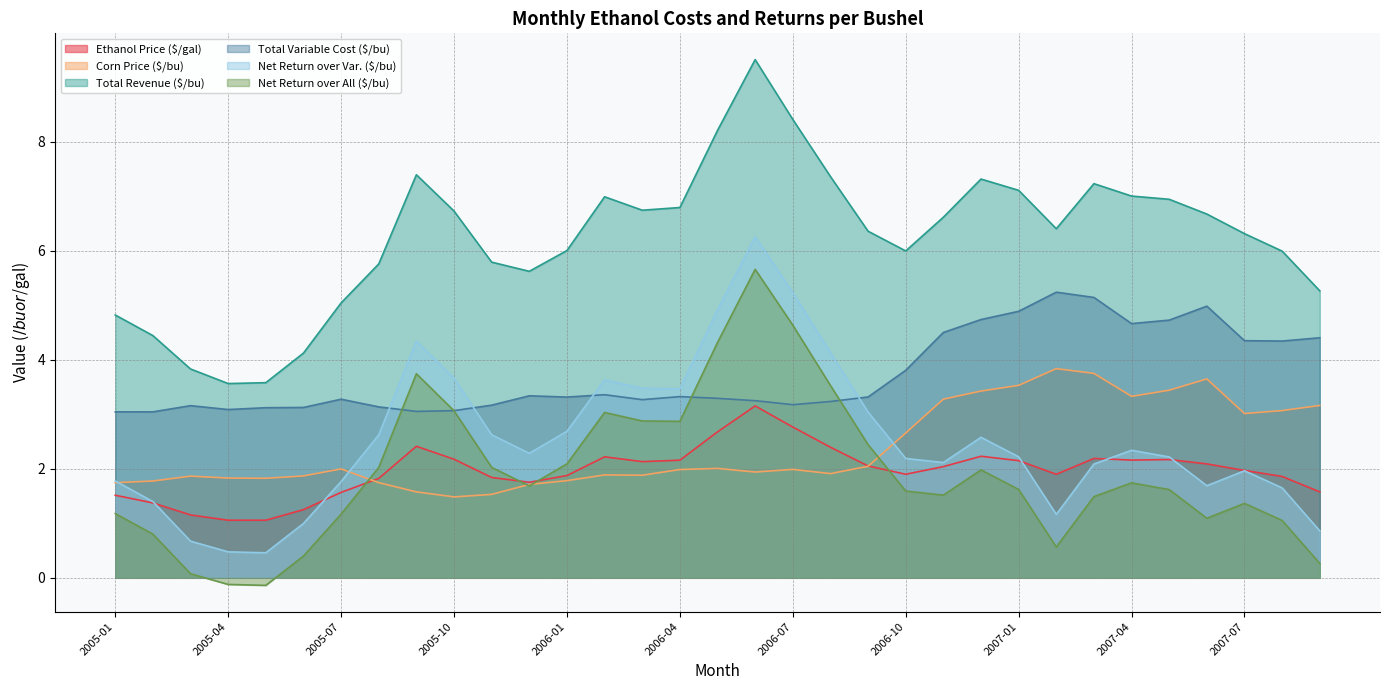

Is the value of Total Revenue ($/bu) at 2006-01 greater than the value of Corn Price ($/bu) at 2007-01?

Yes